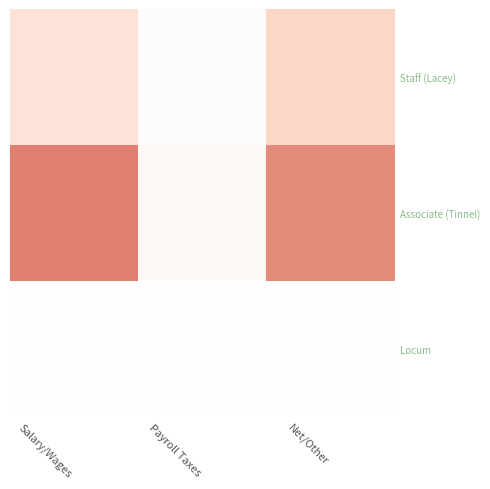

True or false: Staff (Lacey) has a value of 10649.8 at Salary/Wages.

True